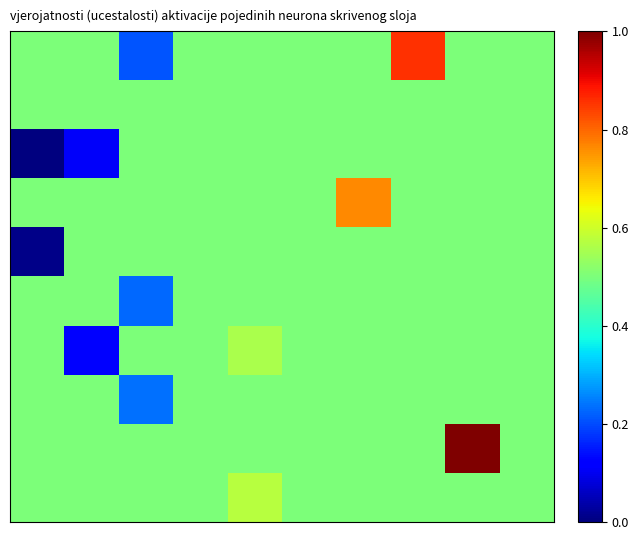

Reading right to left, list all the values displayed in this chart.

row_0: 9=0.5	8=0.5	7=0.9	6=0.5	5=0.5	4=0.5	3=0.5	2=0.2	1=0.5	0=0.5
row_1: 9=0.5	8=0.5	7=0.5	6=0.5	5=0.5	4=0.5	3=0.5	2=0.5	1=0.5	0=0.5
row_2: 9=0.5	8=0.5	7=0.5	6=0.5	5=0.5	4=0.5	3=0.5	2=0.5	1=0.1	0=0.0
row_3: 9=0.5	8=0.5	7=0.5	6=0.8	5=0.5	4=0.5	3=0.5	2=0.5	1=0.5	0=0.5
row_4: 9=0.5	8=0.5	7=0.5	6=0.5	5=0.5	4=0.5	3=0.5	2=0.5	1=0.5	0=0.0
row_5: 9=0.5	8=0.5	7=0.5	6=0.5	5=0.5	4=0.5	3=0.5	2=0.2	1=0.5	0=0.5
row_6: 9=0.5	8=0.5	7=0.5	6=0.5	5=0.5	4=0.6	3=0.5	2=0.5	1=0.1	0=0.5
row_7: 9=0.5	8=0.5	7=0.5	6=0.5	5=0.5	4=0.5	3=0.5	2=0.2	1=0.5	0=0.5
row_8: 9=0.5	8=1.0	7=0.5	6=0.5	5=0.5	4=0.5	3=0.5	2=0.5	1=0.5	0=0.5
row_9: 9=0.5	8=0.5	7=0.5	6=0.5	5=0.5	4=0.6	3=0.5	2=0.5	1=0.5	0=0.5